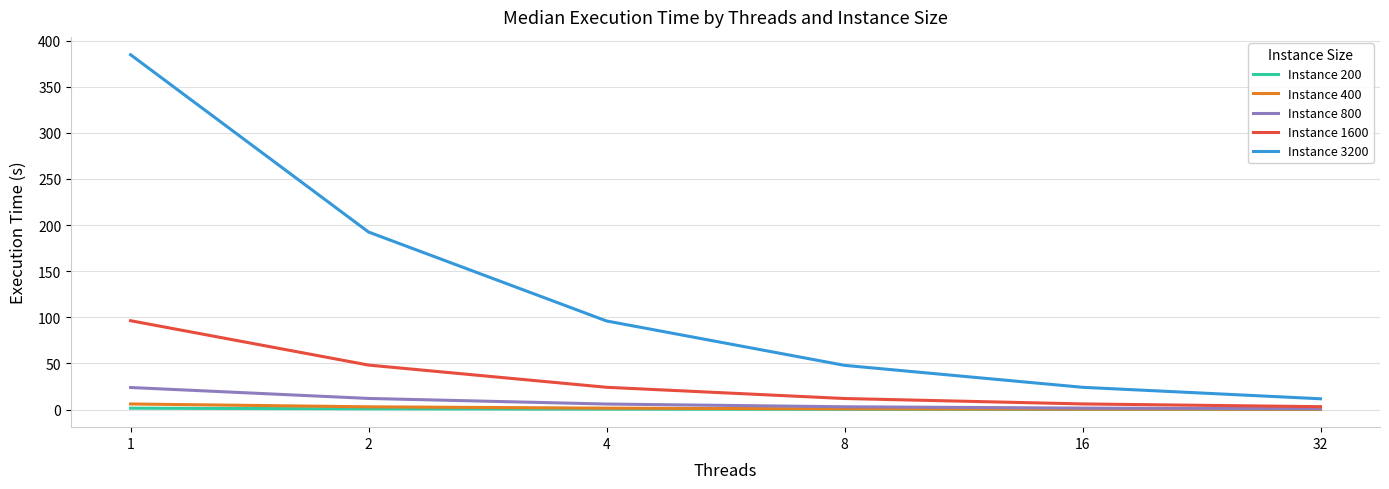

What is the value of the Instance 200 point at the 2nd from the left?

0.8